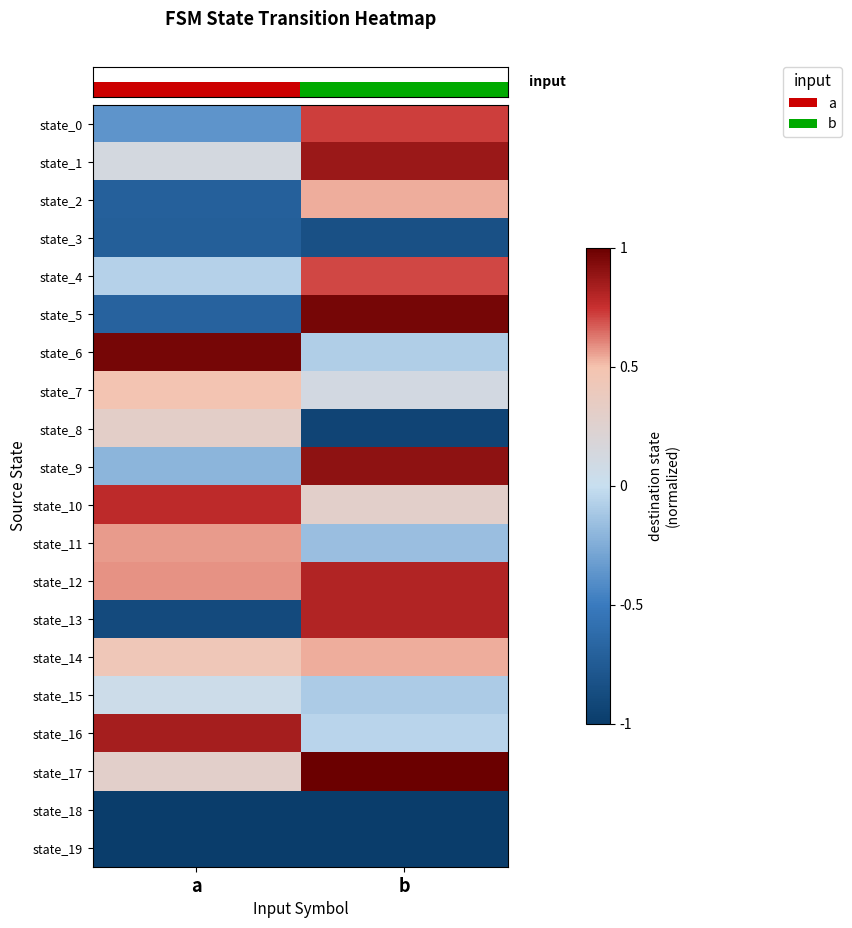

Reading right to left, what are all the values shown in this chart?

row_0: b=0.7	a=-0.4
row_1: b=0.9	a=0.1
row_2: b=0.5	a=-0.7
row_3: b=-0.8	a=-0.7
row_4: b=0.7	a=-0.1
row_5: b=1.0	a=-0.7
row_6: b=-0.1	a=1.0
row_7: b=0.1	a=0.5
row_8: b=-0.9	a=0.3
row_9: b=0.9	a=-0.2
row_10: b=0.3	a=0.8
row_11: b=-0.2	a=0.6
row_12: b=0.8	a=0.6
row_13: b=0.8	a=-0.9
row_14: b=0.5	a=0.4
row_15: b=-0.1	a=0.0
row_16: b=-0.0	a=0.8
row_17: b=1.0	a=0.3
row_18: b=-1.0	a=-1.0
row_19: b=-1.0	a=-1.0